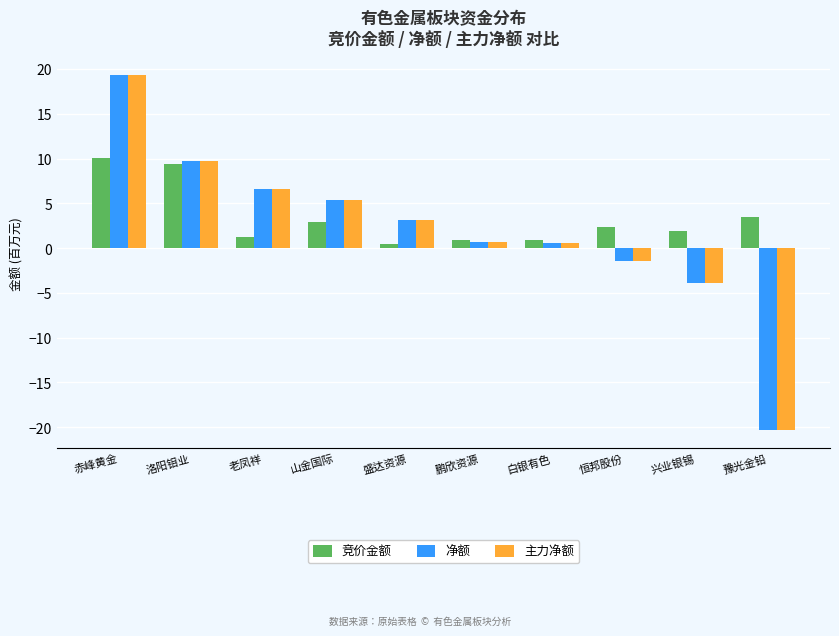

What is the label of the 3rd bar from the right?

恒邦股份